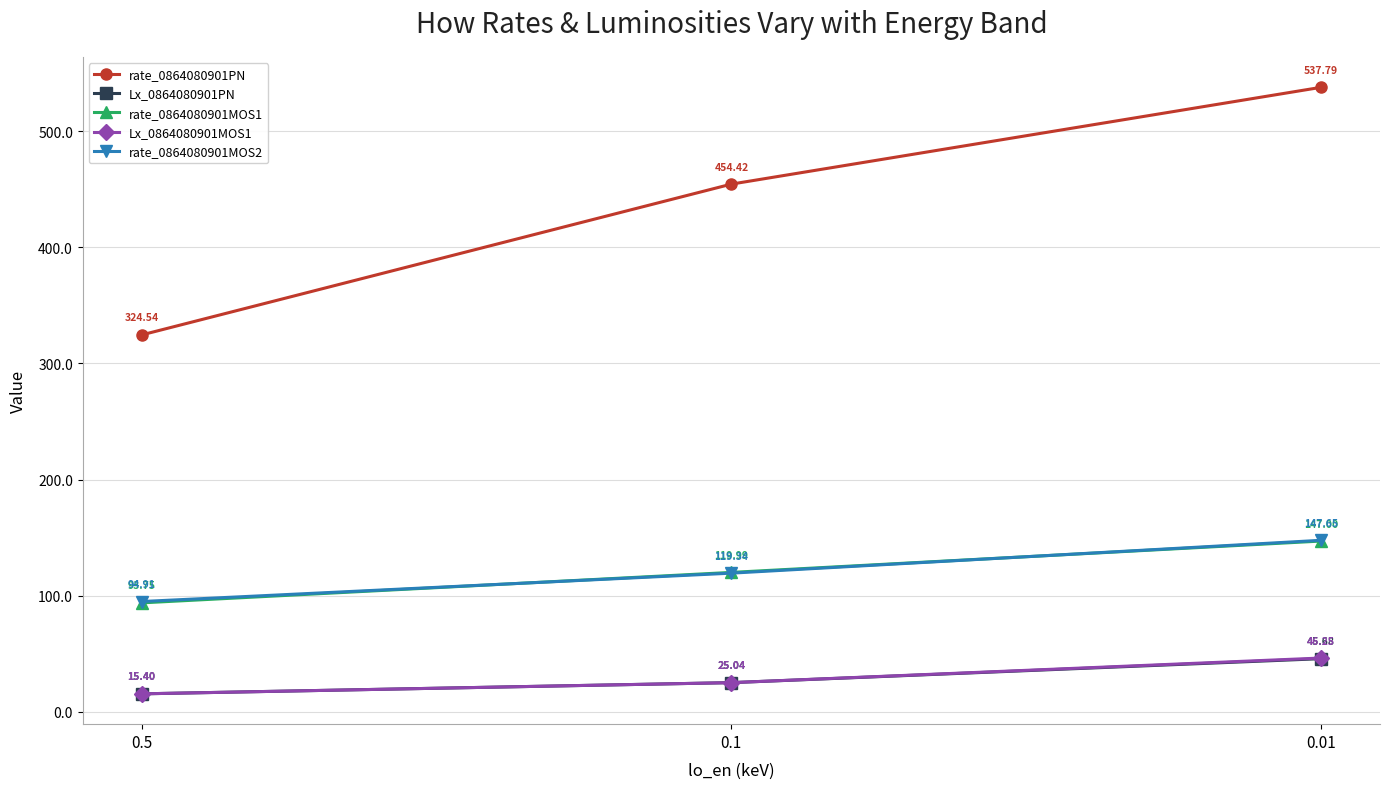

List the series in order of their peak value, highest first.

rate_0864080901PN, rate_0864080901MOS2, rate_0864080901MOS1, Lx_0864080901MOS1, Lx_0864080901PN